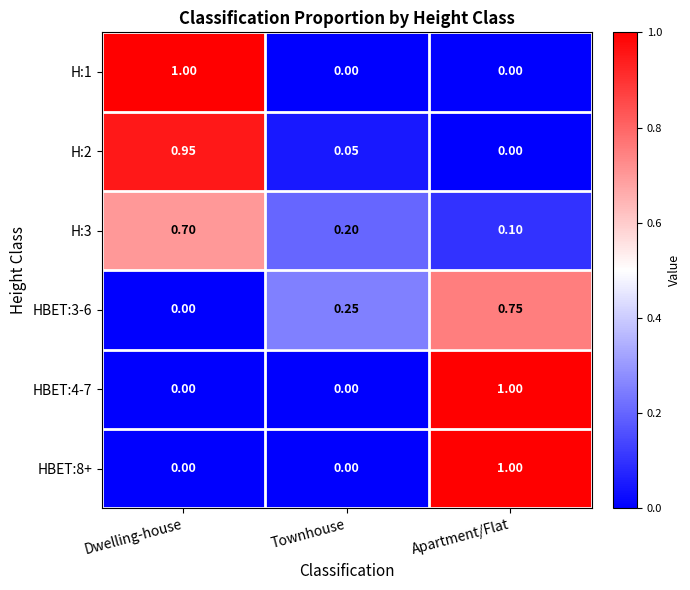

At which category is the sum across all series the highest?

Apartment/Flat